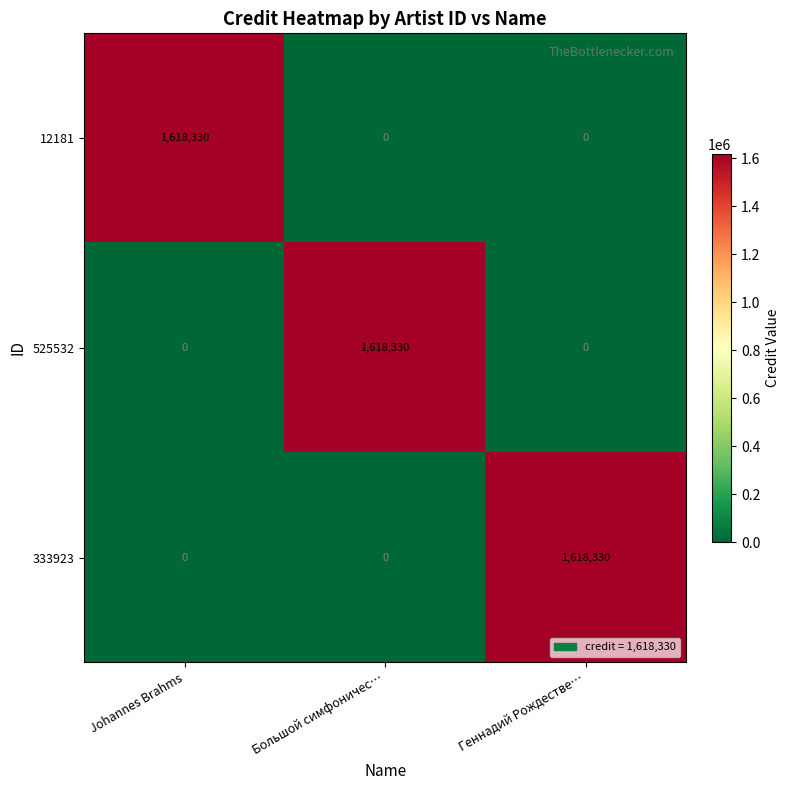

How many data points does each series have?

3